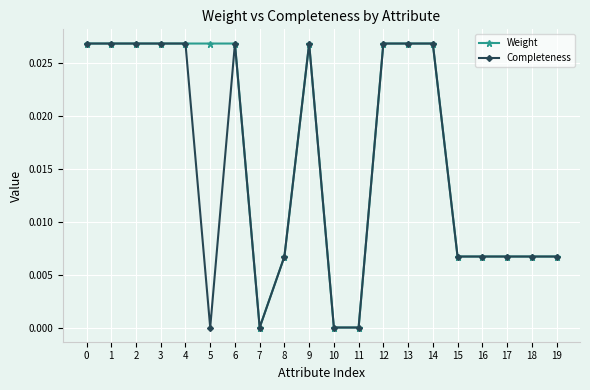

How many series are shown in this chart?

2